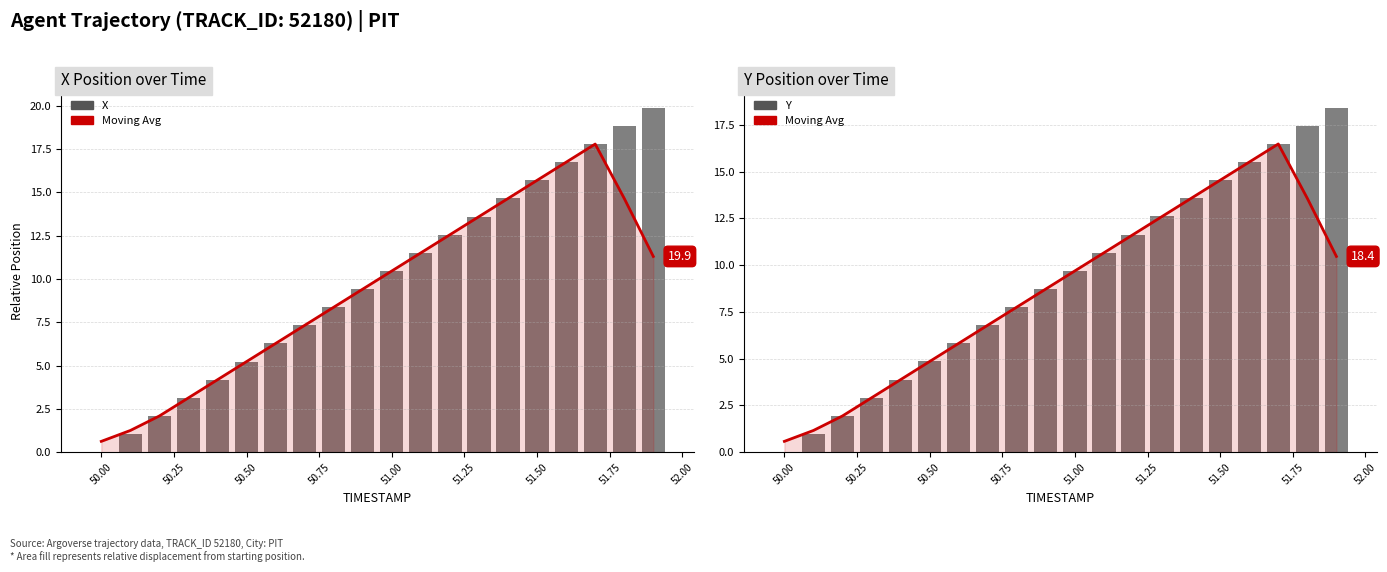

What are all the series names shown in the legend?

X (moving avg), X, Y (moving avg), Y